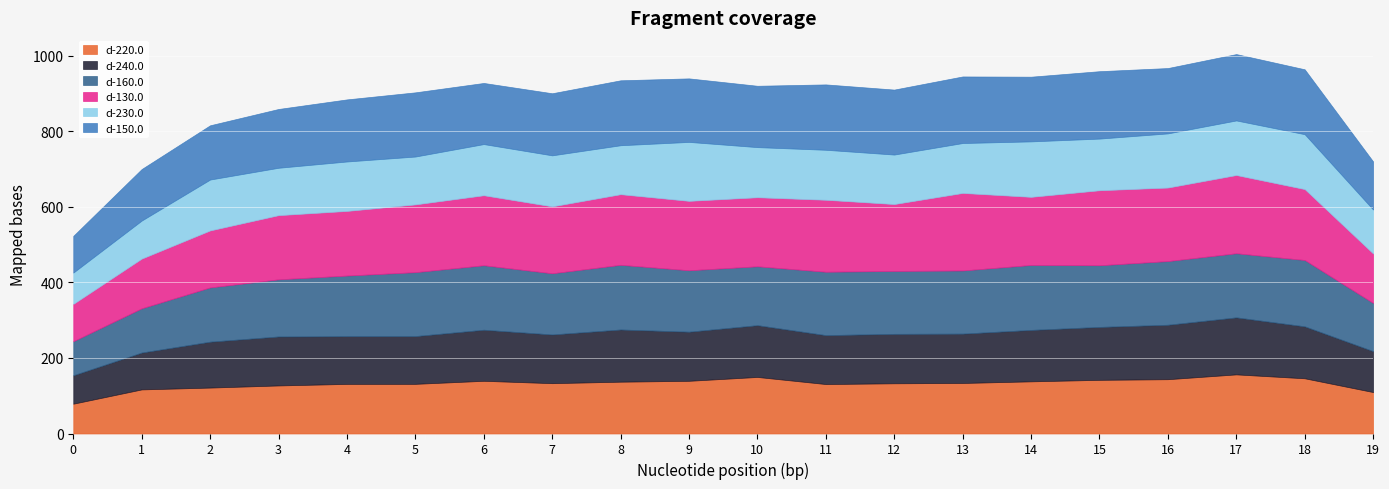

True or false: d-240.0 has a value of 198.9 at 15.

False